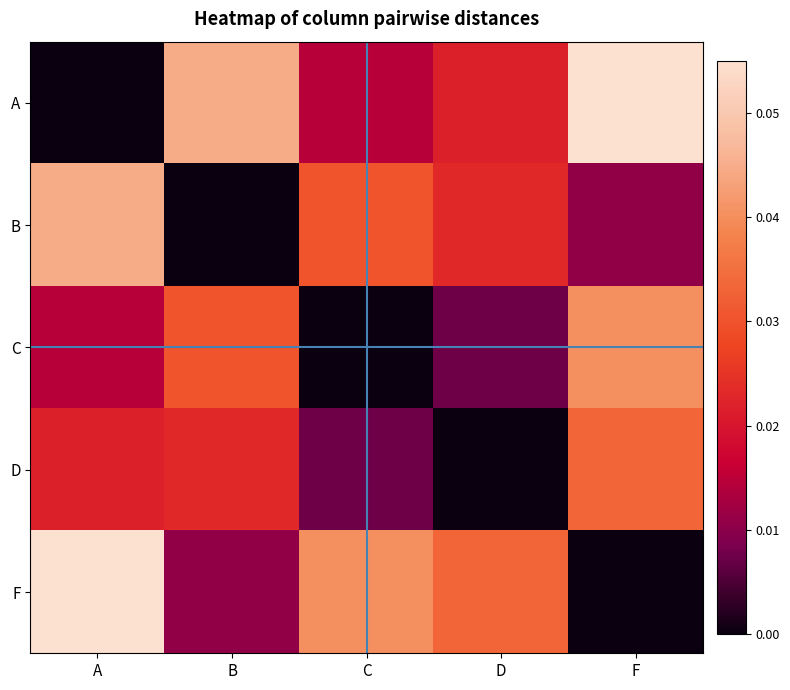

At which category is the sum across all series the highest?

F